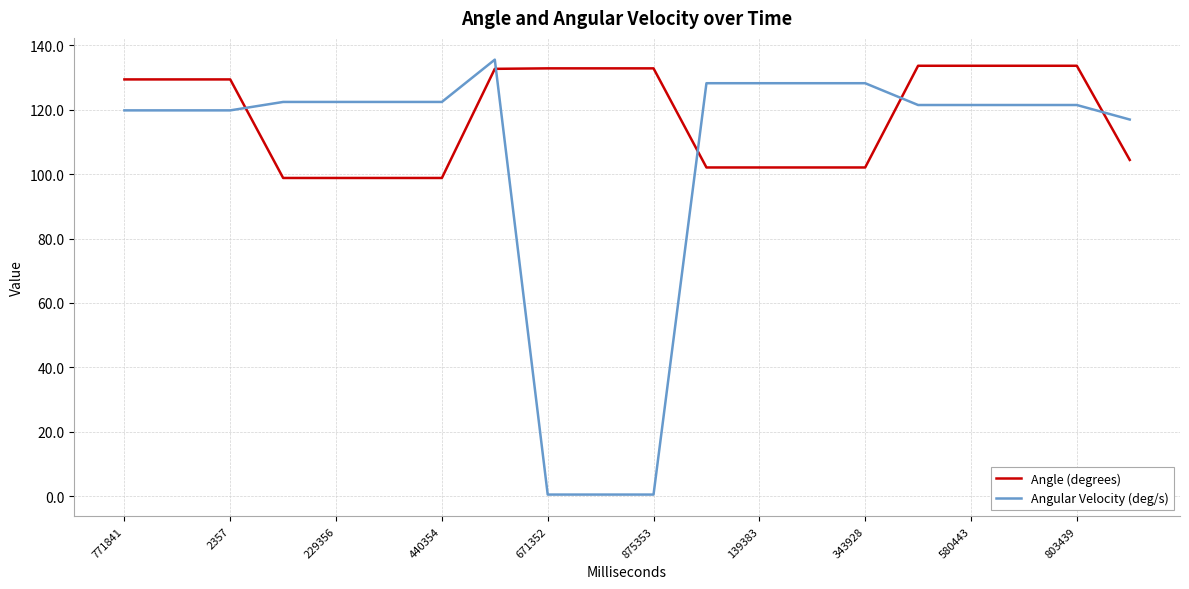

True or false: Angular Velocity (deg/s) and Angle (degrees) intersect in this chart.

True